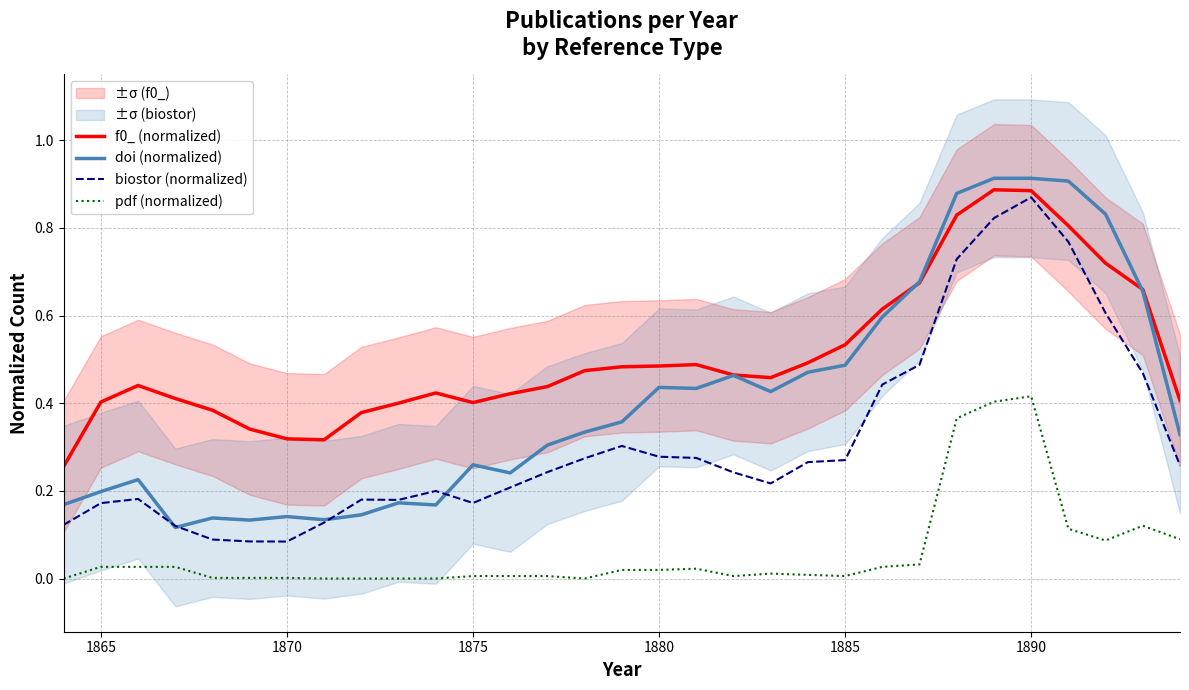

Count the number of data series in this chart.

4